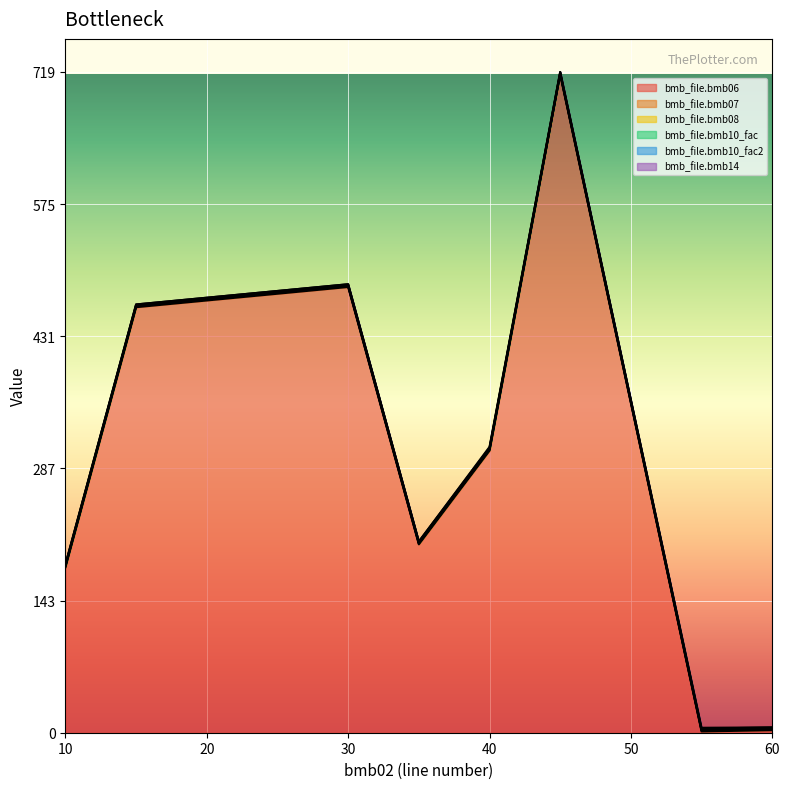

Rank the categories by bmb_file.bmb10_fac value from lowest to highest.

10, 15, 30, 35, 40, 45, 55, 60